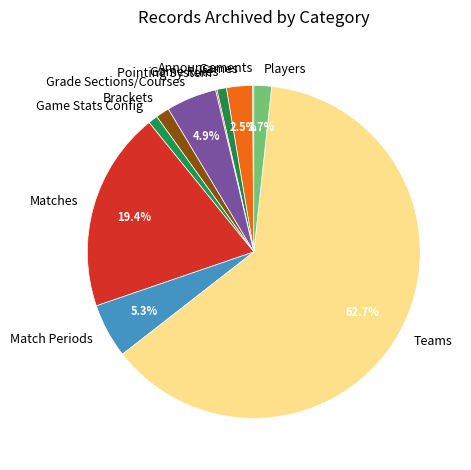

True or false: Teams accounts for 76% of the total.

False